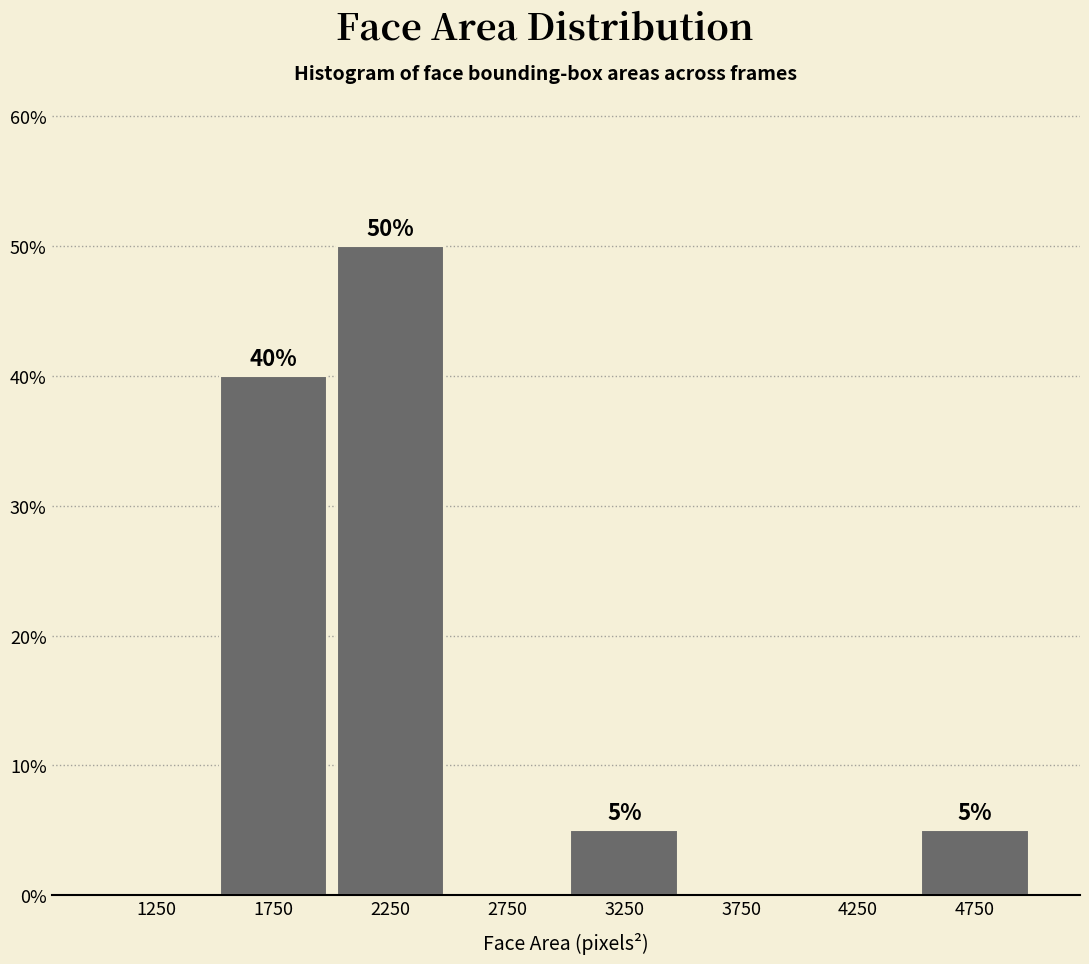

Over which range of the x-axis is the bar tallest?

2000 to 2500